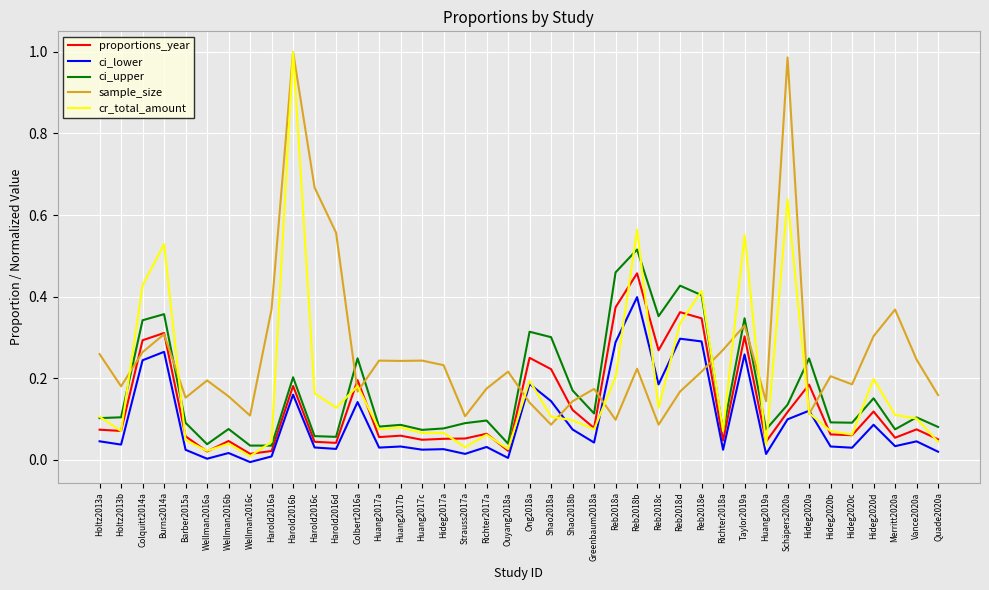

Is it true that cr_total_amount equals 0.4 at Reb2018e?

True